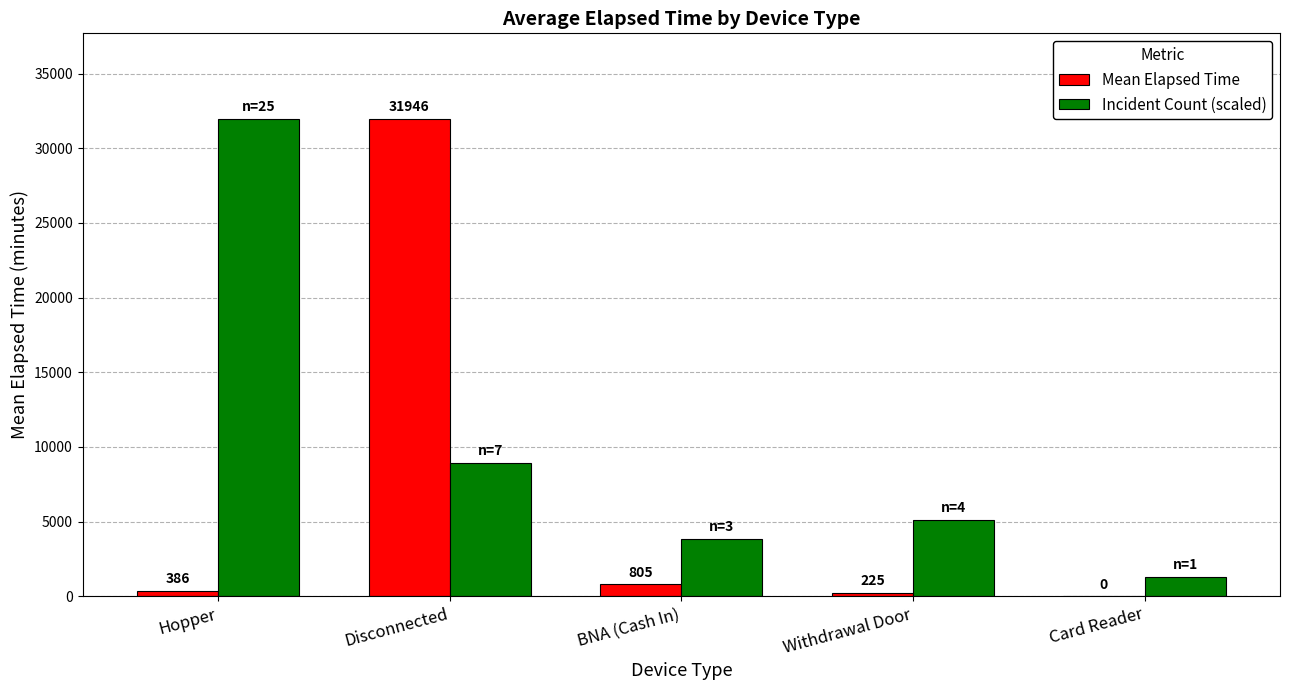

At which category is the sum across all series the highest?

Disconnected